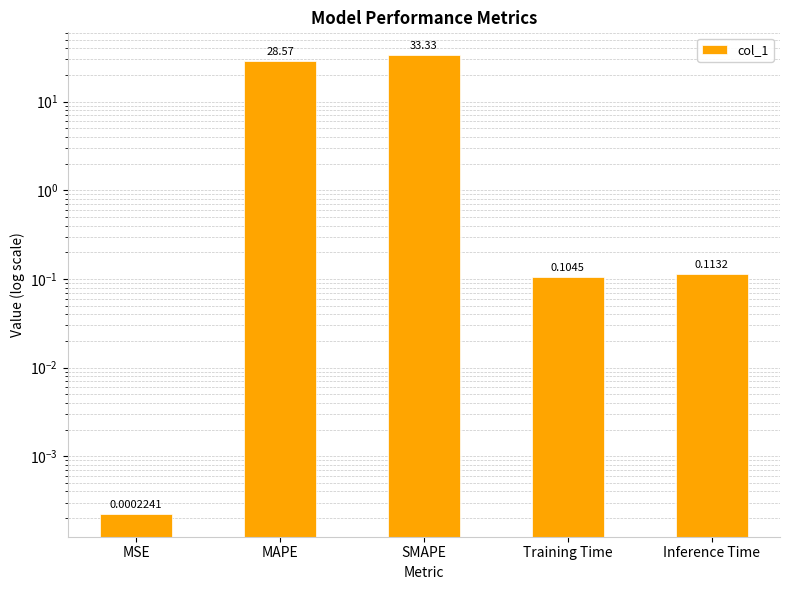

The chart shows a value of 0.1 at Inference Time. True or false?

True